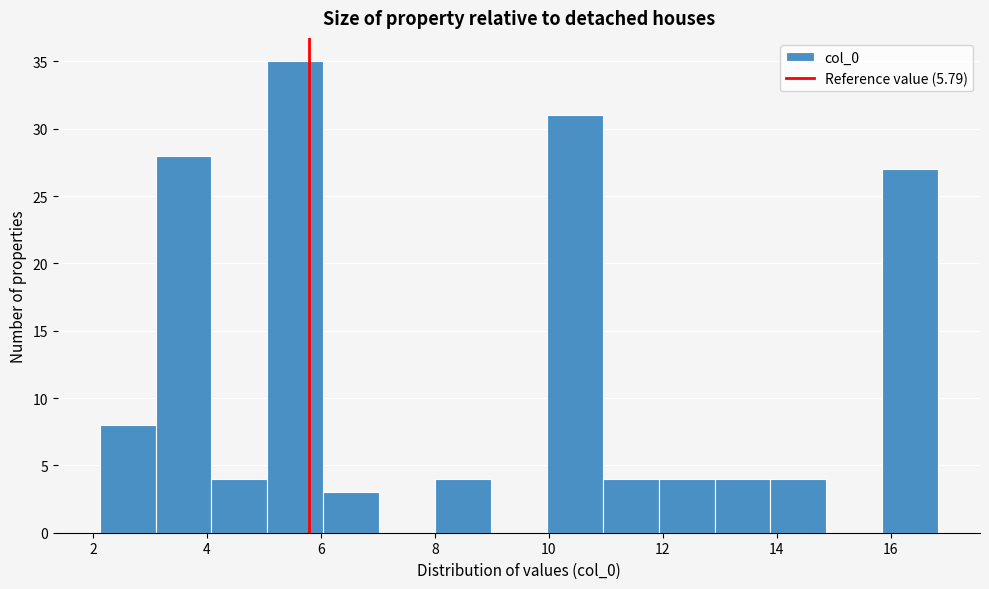

What is the height of the bar covering 8.0 to 9.0 on the x-axis? Neither the bar edges nor the heights are printed on the chart, so give them approximately, as read against the axes.

4